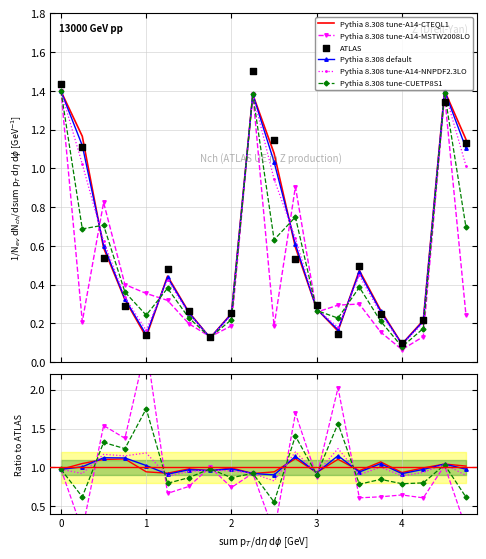

At how many categories does at least one series exceed 0?

20